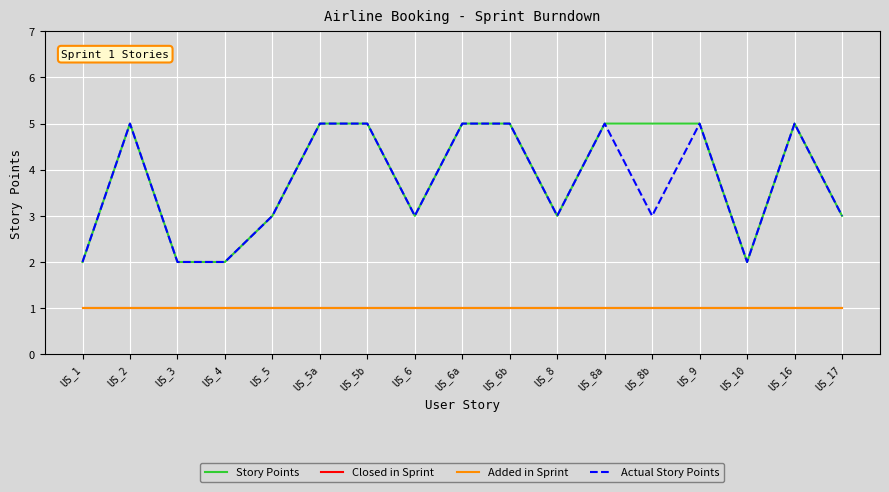

What is the value of the Added in Sprint point at the 16th from the left?

1